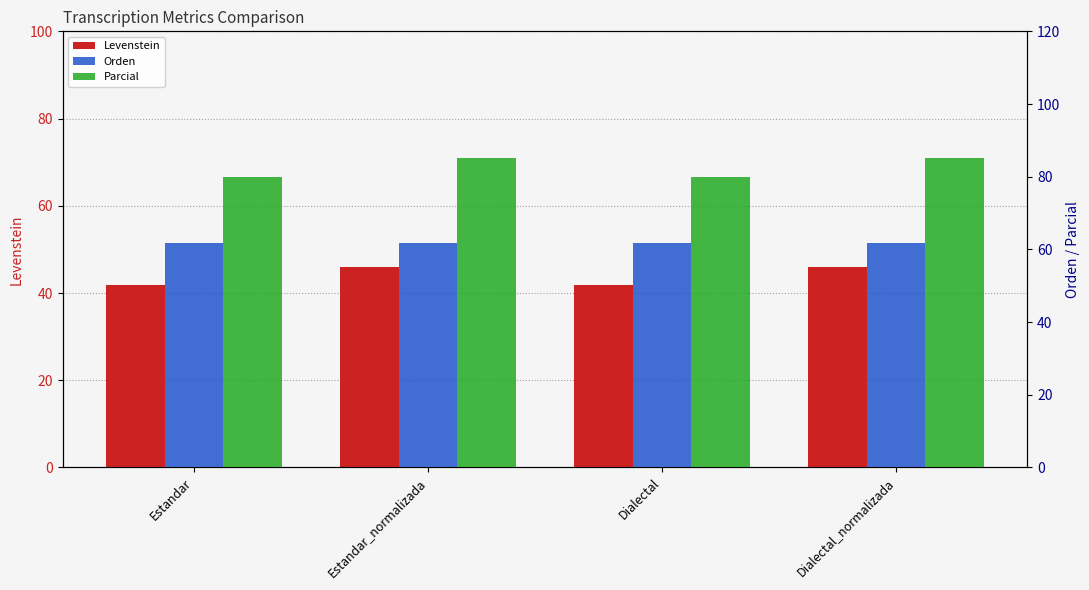

Reading left to right, transcribe all the data shown in this chart.

Levenstein: Estandar=41.9	Estandar_normalizada=45.9	Dialectal=41.9	Dialectal_normalizada=45.9
Orden: Estandar=61.7	Estandar_normalizada=61.7	Dialectal=61.7	Dialectal_normalizada=61.7
Parcial: Estandar=80.0	Estandar_normalizada=85.1	Dialectal=80.0	Dialectal_normalizada=85.1